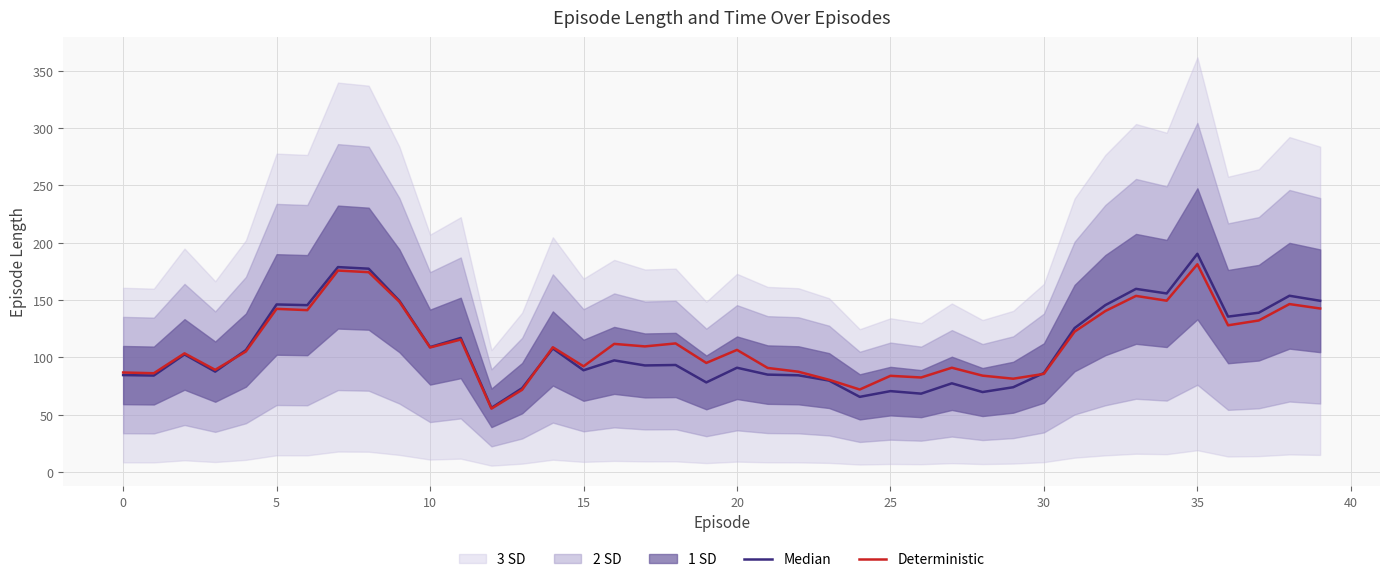

Is it true that Deterministic equals 35.6 at 30?

False